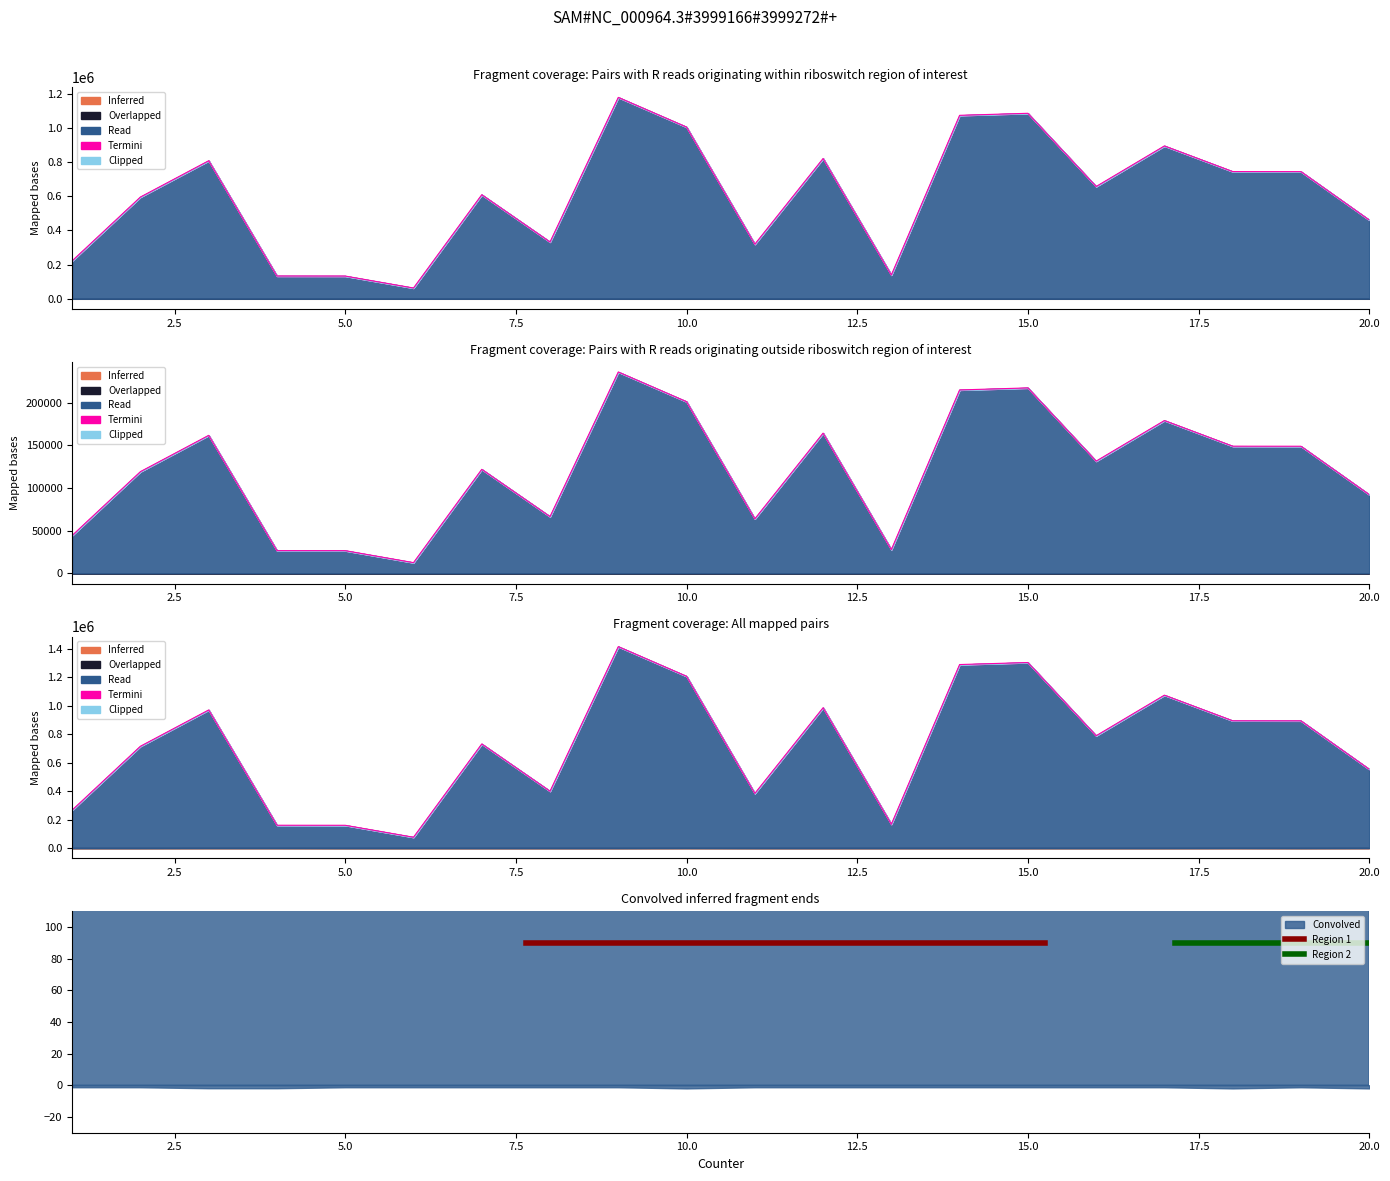

True or false: Clipped has more than 1 points higher than both neighbors.

True